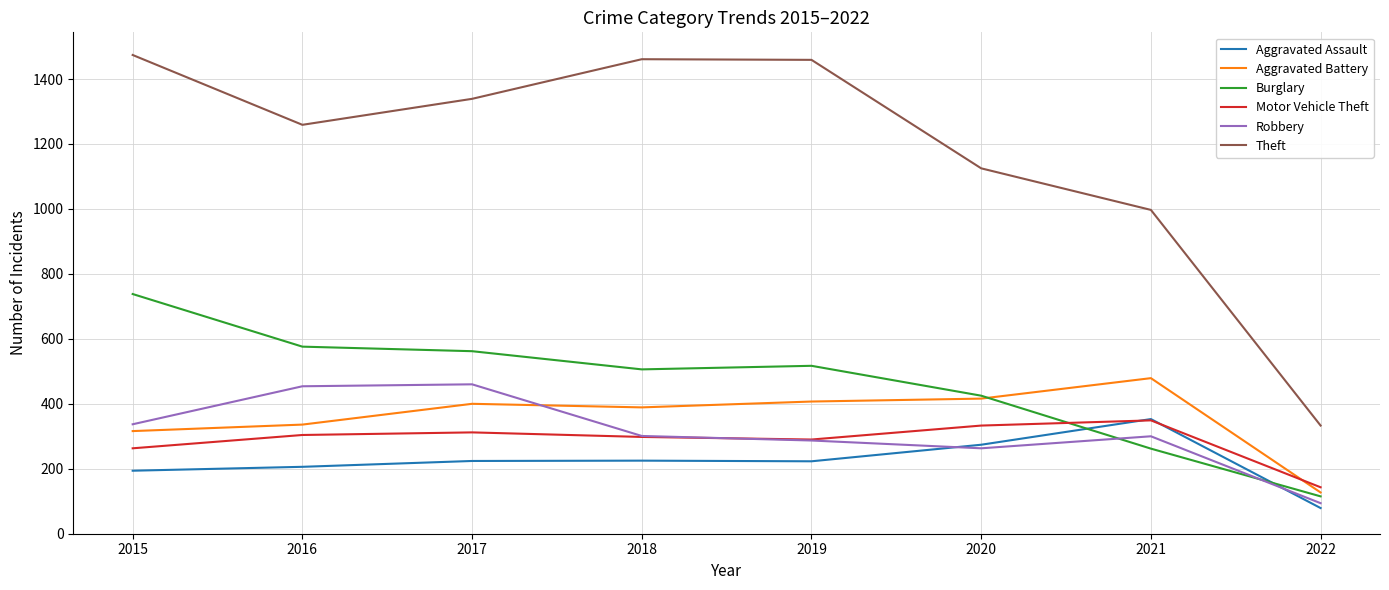

What is the difference between the Aggravated Battery values at 2020 and 2015?

100